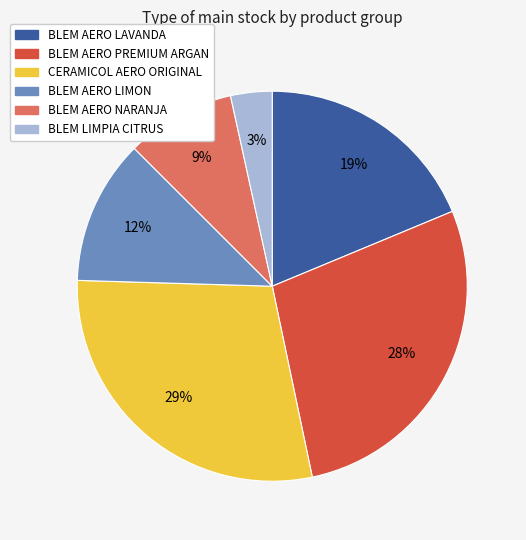

Which has a higher value, BLEM AERO PREMIUM ARGAN or BLEM AERO LIMON?

BLEM AERO PREMIUM ARGAN